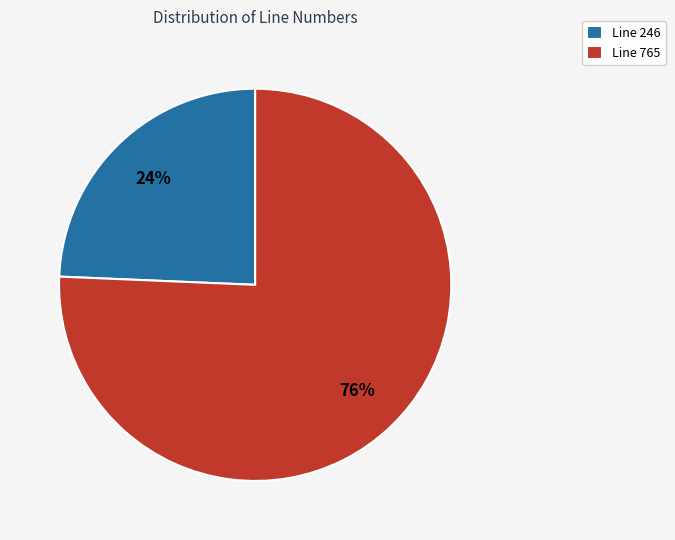

Does Line 246 account for over 50% of the chart?

No